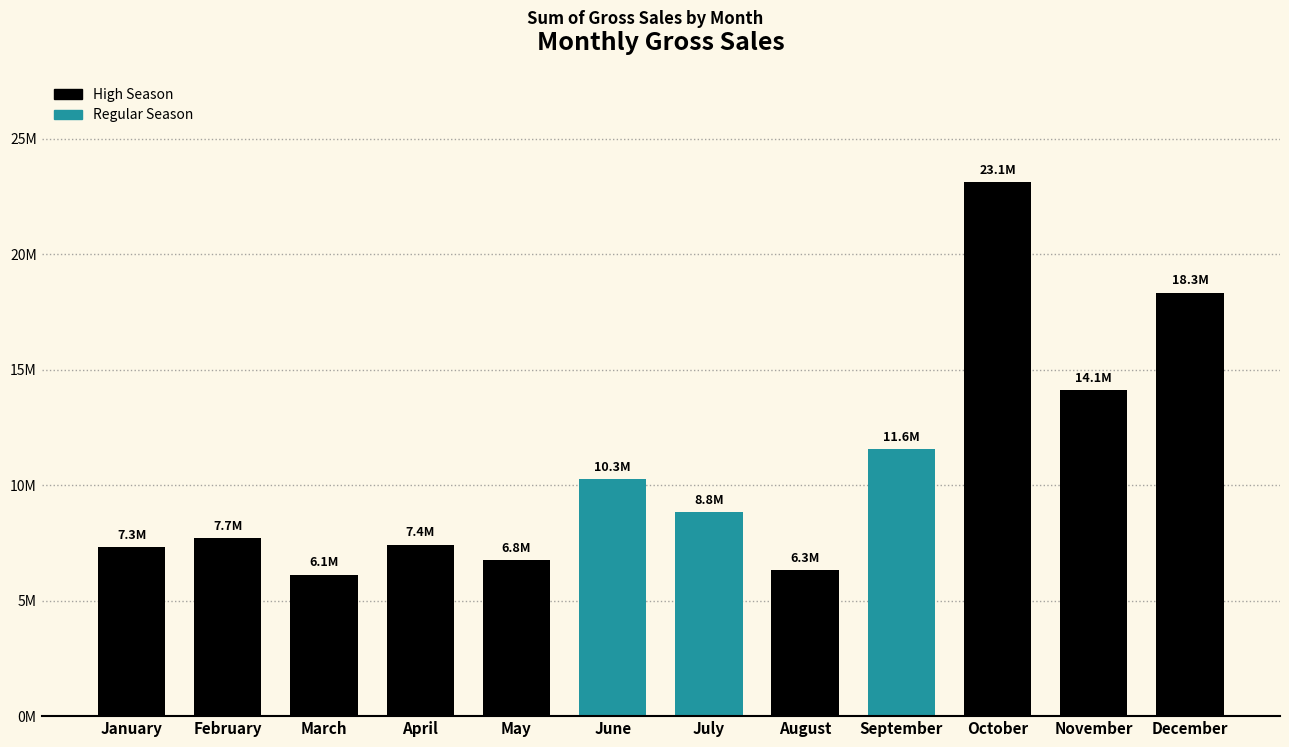

What is the value of the 4th bar from the left?

7429392.5